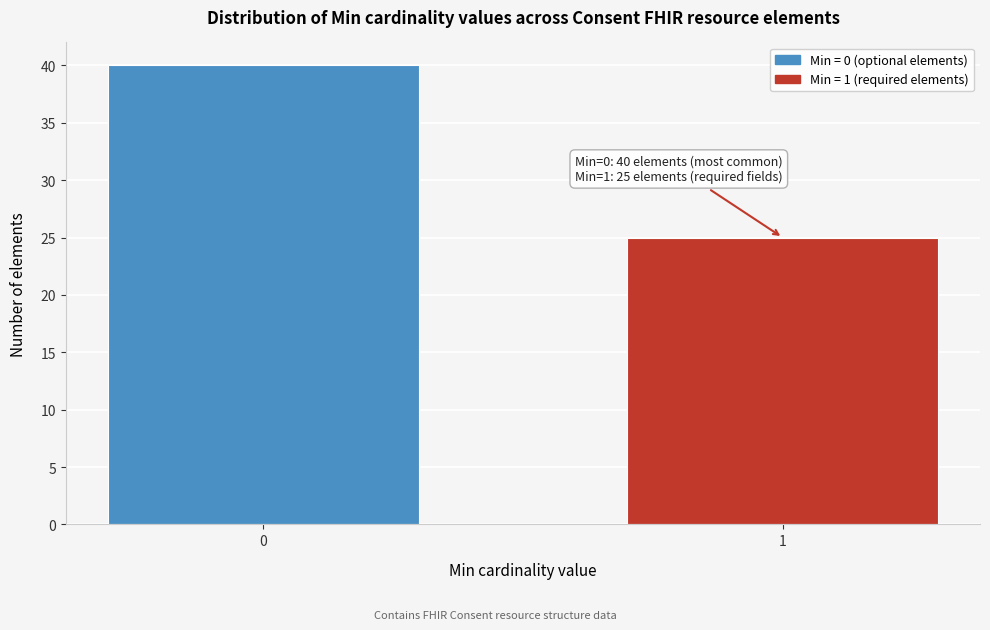

Reading right to left, extract all data points from this chart.

25	40